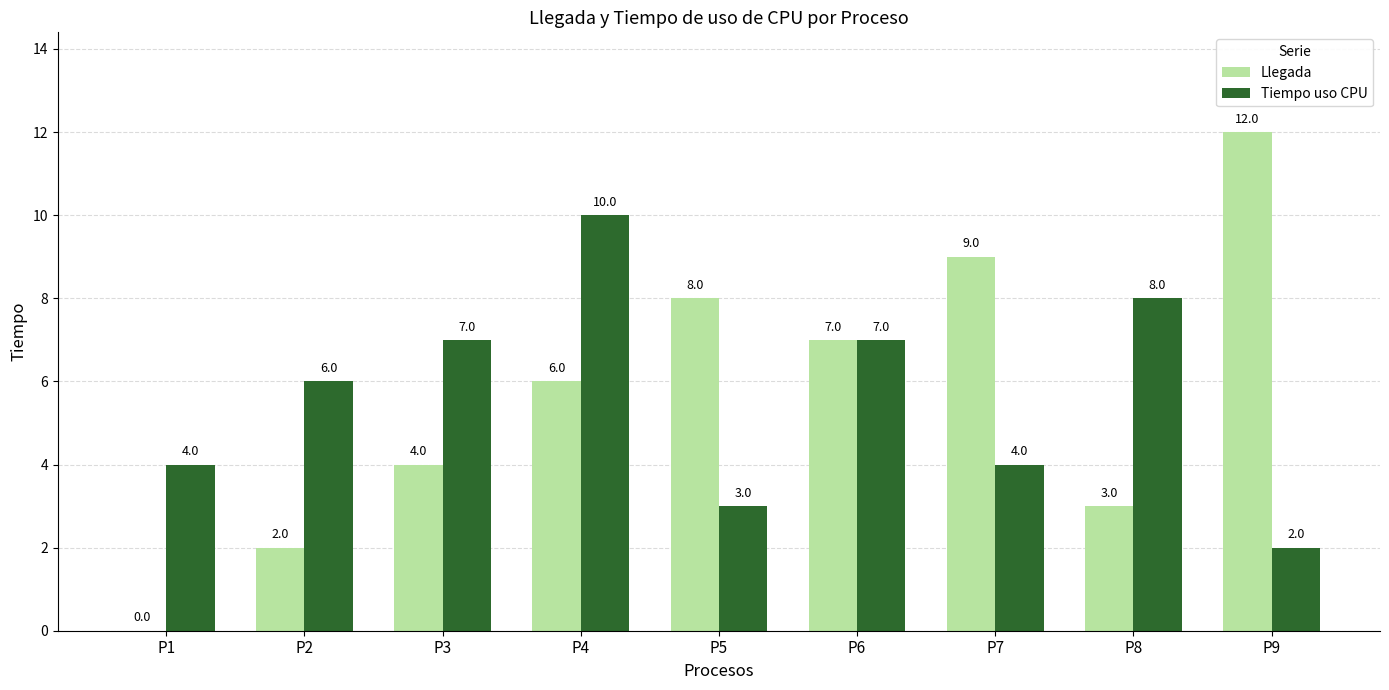

What is the sum of all Tiempo uso CPU values?

51